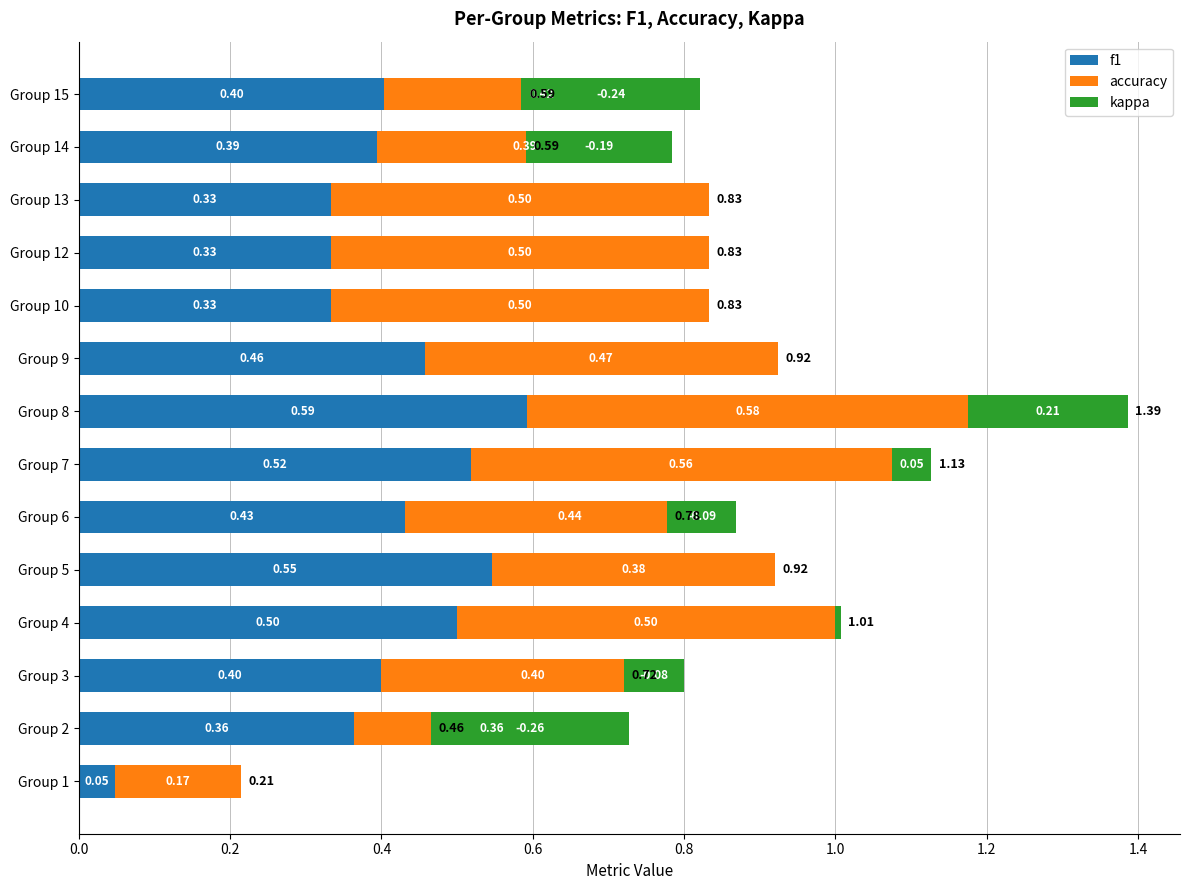

How many bars are there in each group?

3